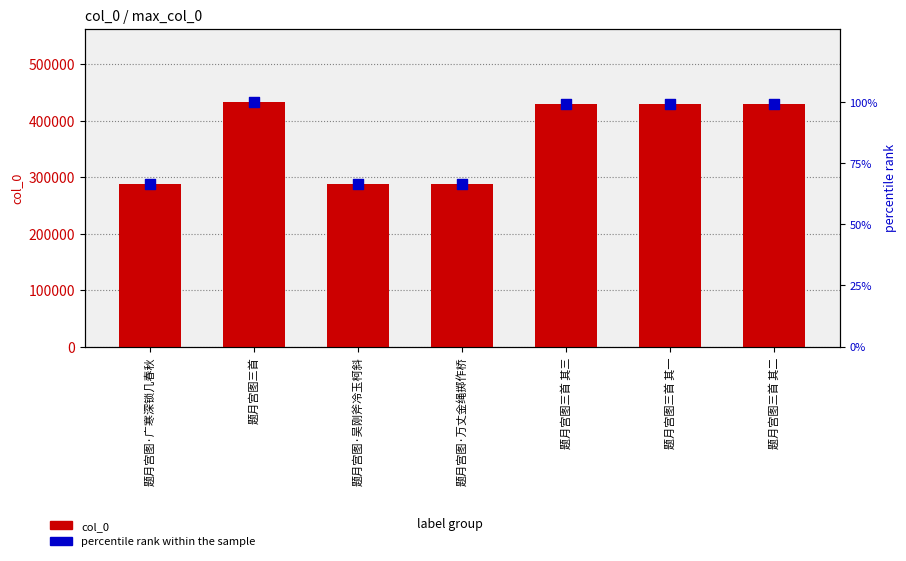

Which series has the largest total across all categories?

col_0